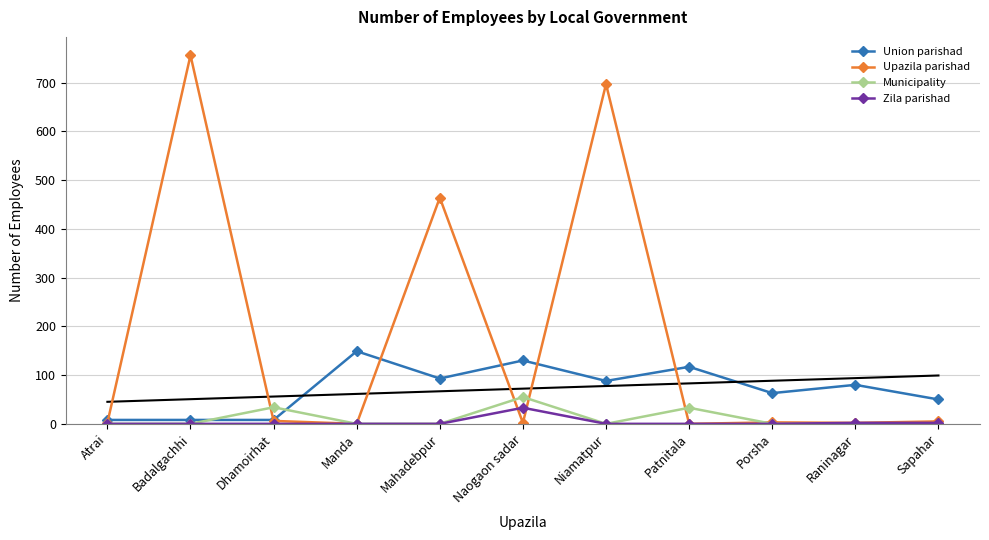

What position from the left is Niamatpur?

7